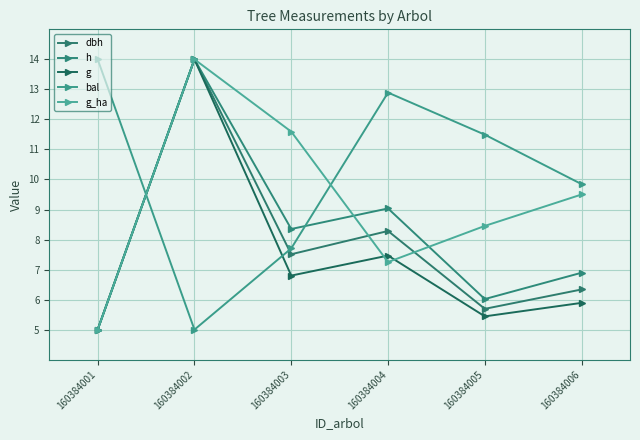

Which has a higher value, 160384002 or 160384004?

160384002